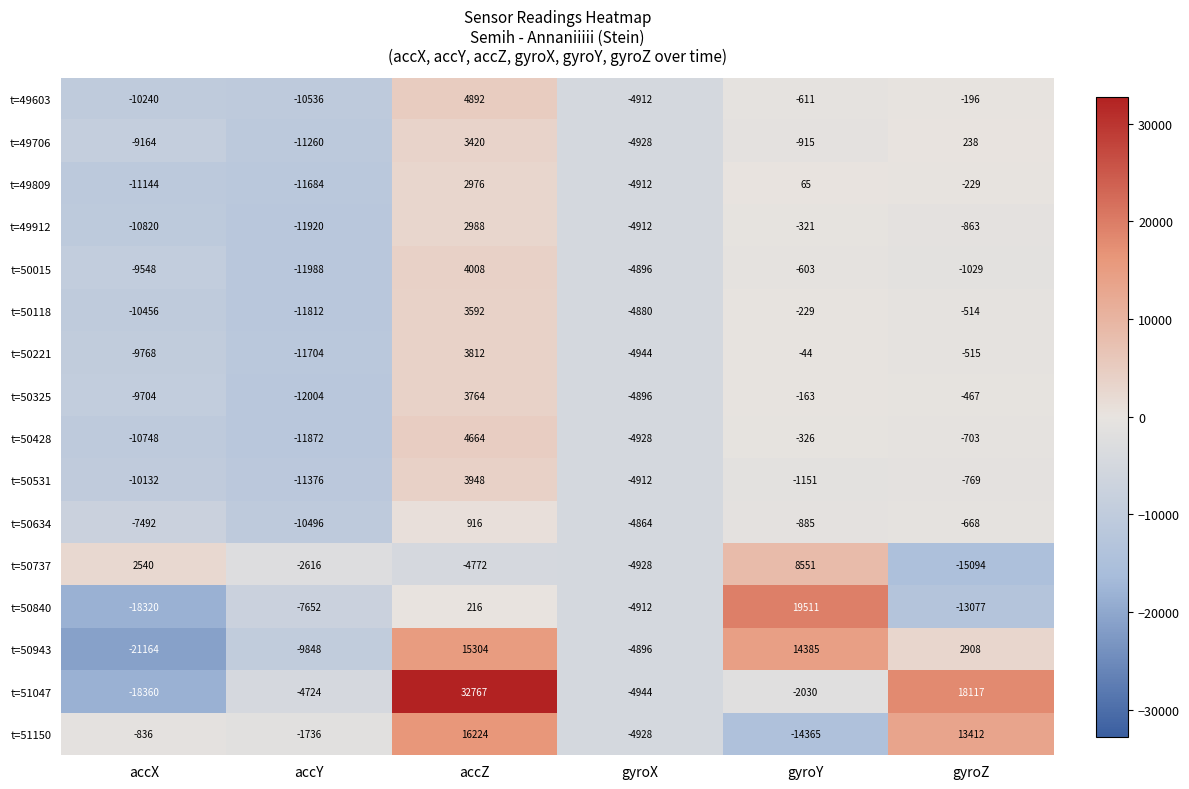

The value of t=50943 at gyroX is -4896. True or false?

True